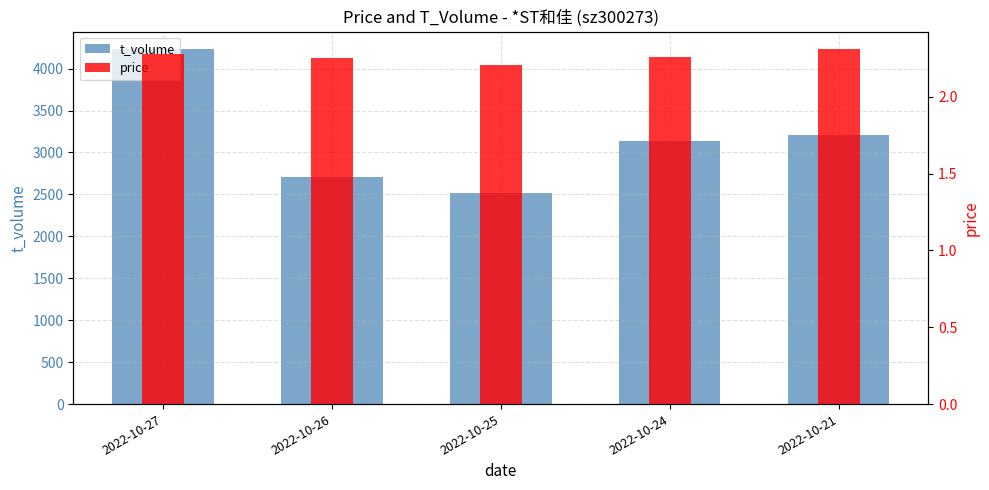

What is the value of the t_volume bar at the 1st from the left?

4231.0